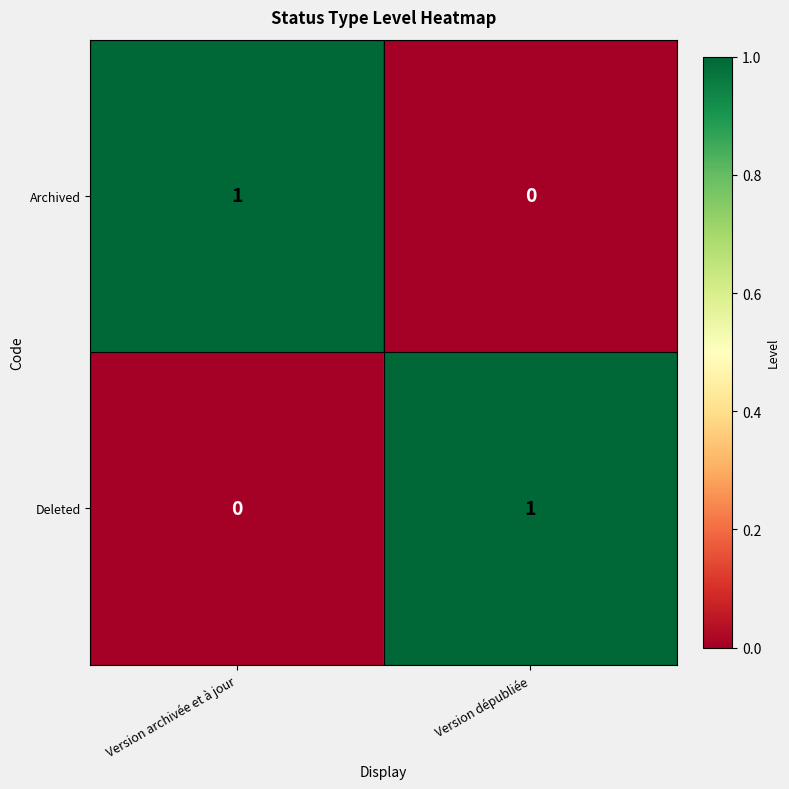

Is the value of Archived at Version dépubliée greater than the value of Deleted at Version dépubliée?

No